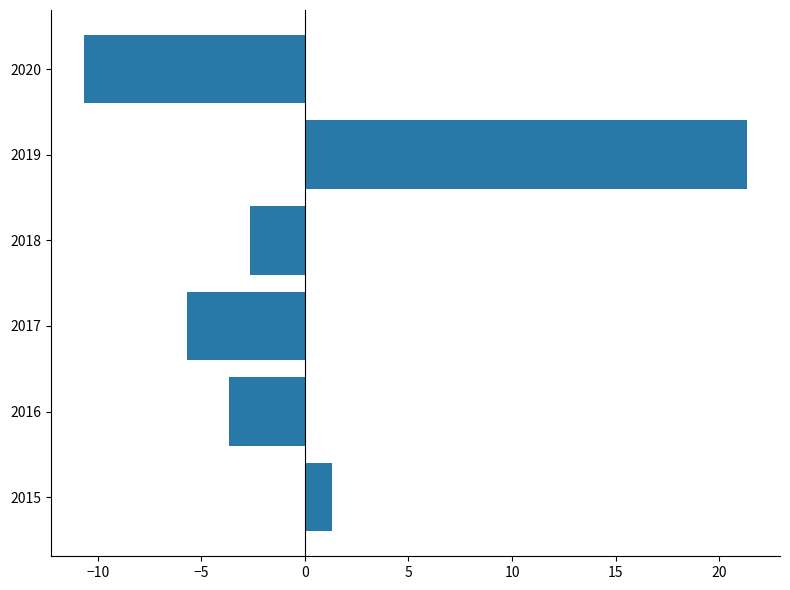

Reading bottom to top, list all the values displayed in this chart.

1.3	-3.7	-5.7	-2.7	21.3	-10.7